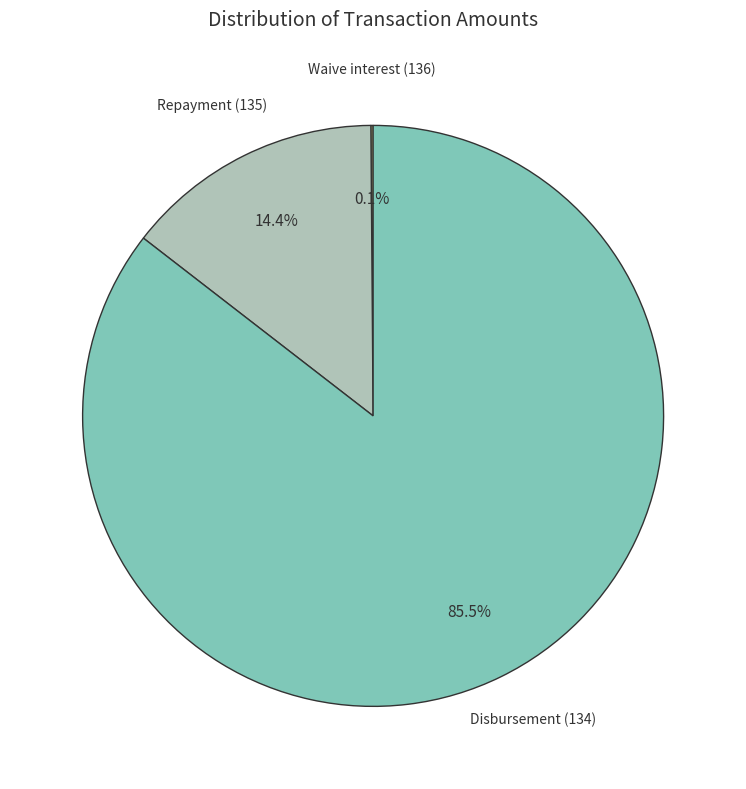

Is there any slice that represents more than half of the pie?

Yes